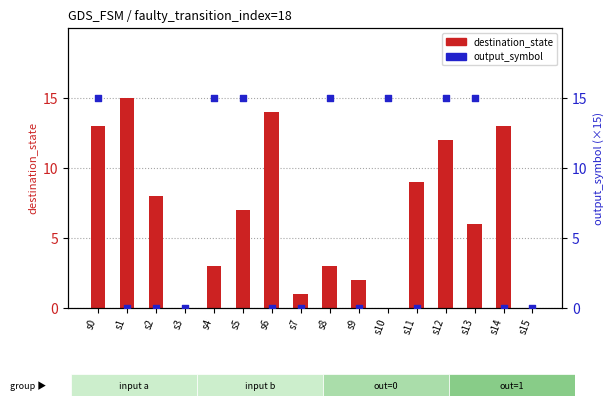

At how many categories does at least one series exceed 2?

12